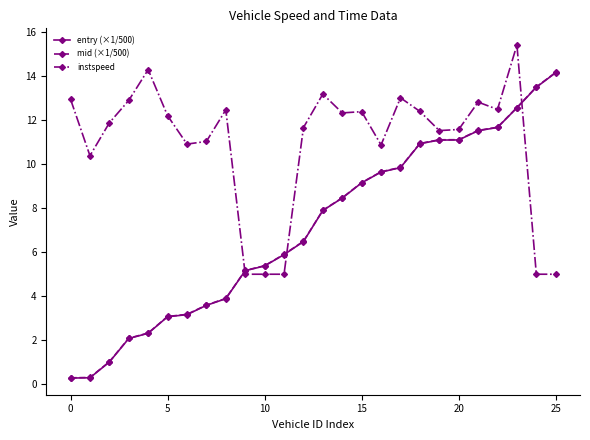

What is the value of the mid (×1/500) point at the 4th from the left?

2.1